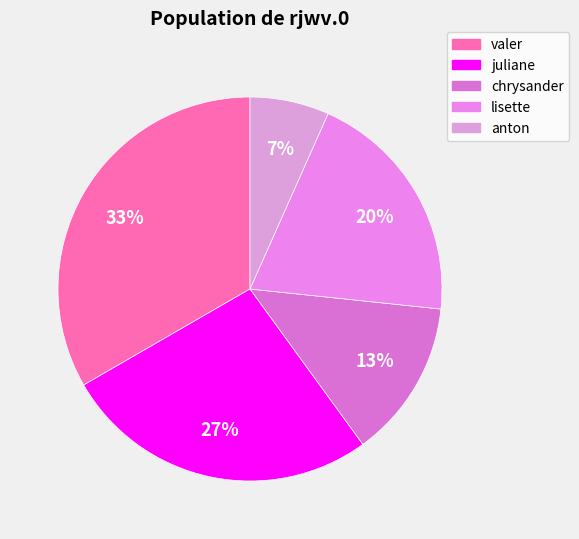

How many slices are in this pie chart?

5